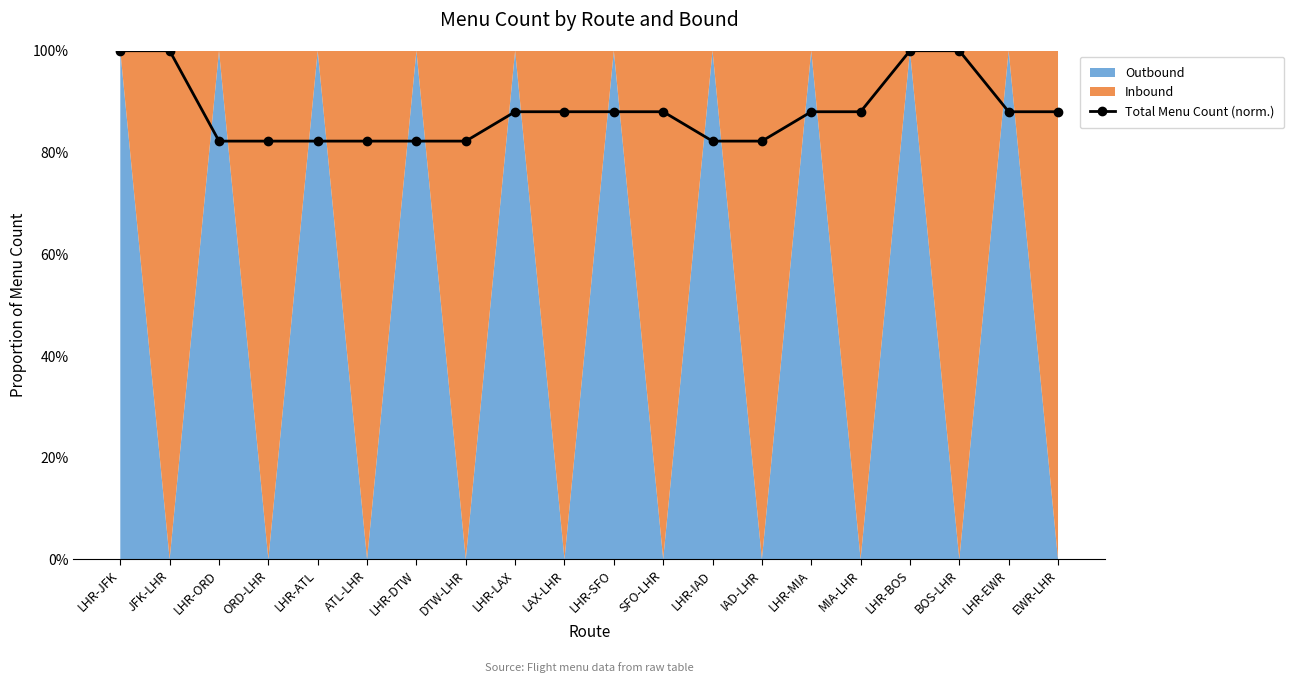

What is the change in value from LHR-JFK to LHR-EWR?

-12.0